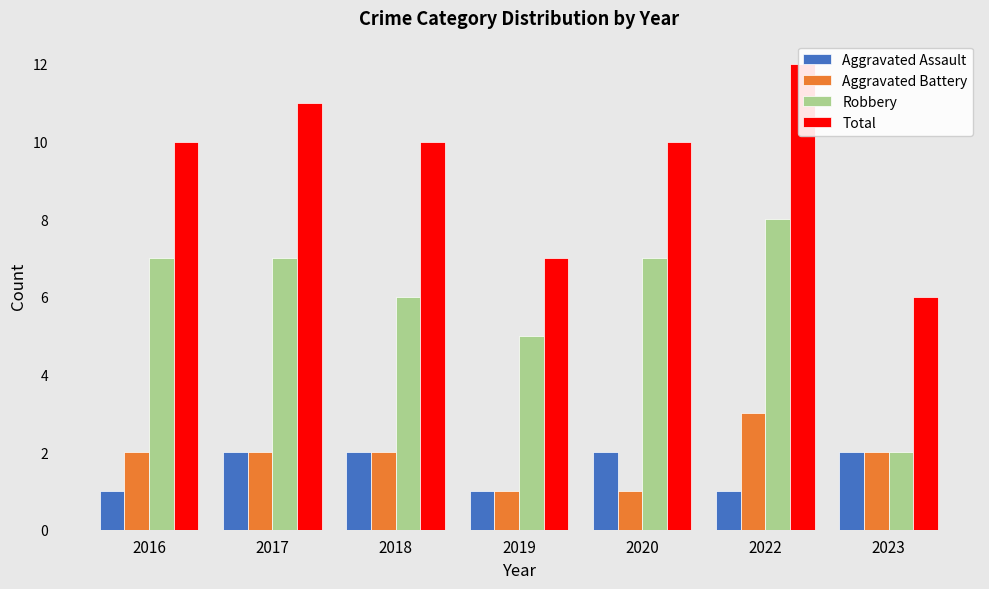

Is the value of Aggravated Assault at 2020 greater than the value of Robbery at 2020?

No